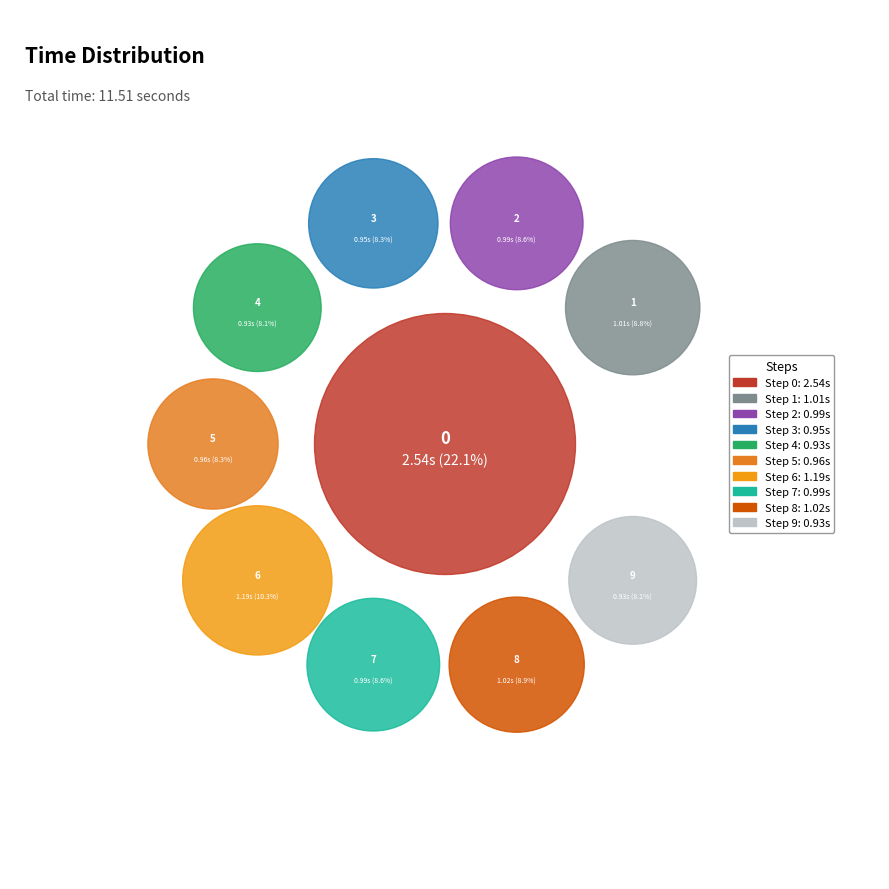

To the nearest percent, what is the difference between the 7 and 6 slice percentages?

2%